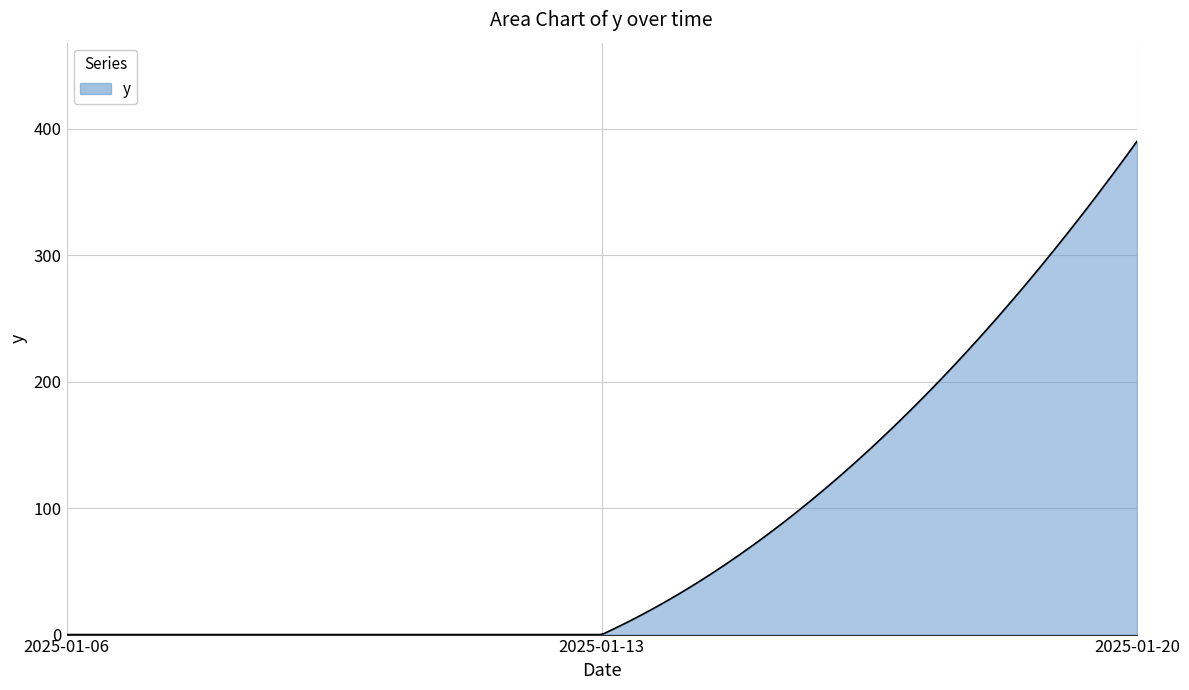

What is the greatest value displayed?

390.0